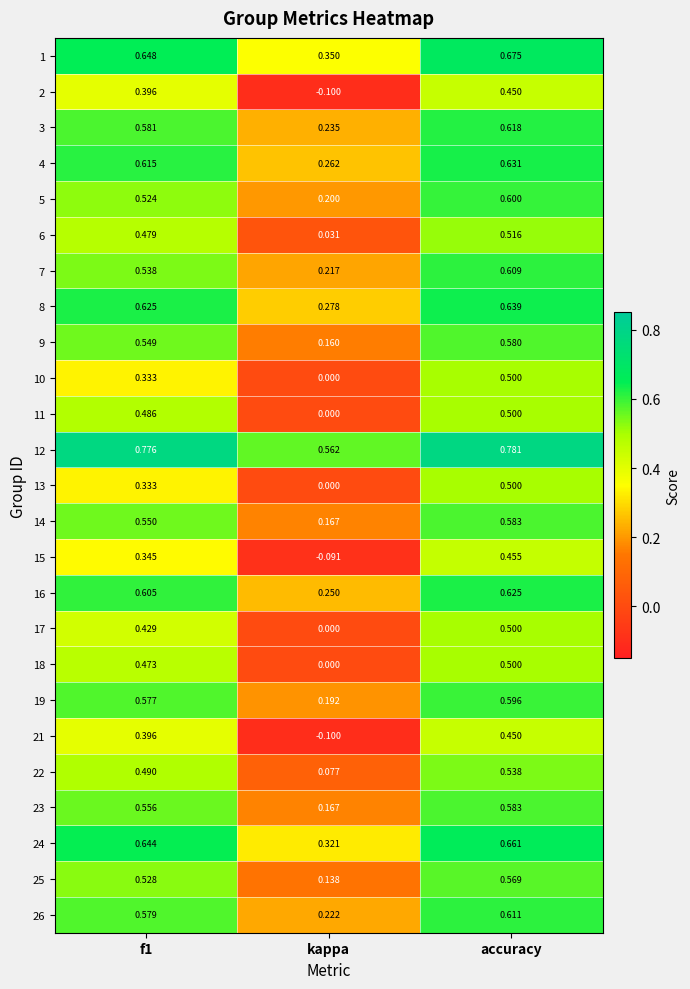

At how many categories does at least one series exceed 0?

3